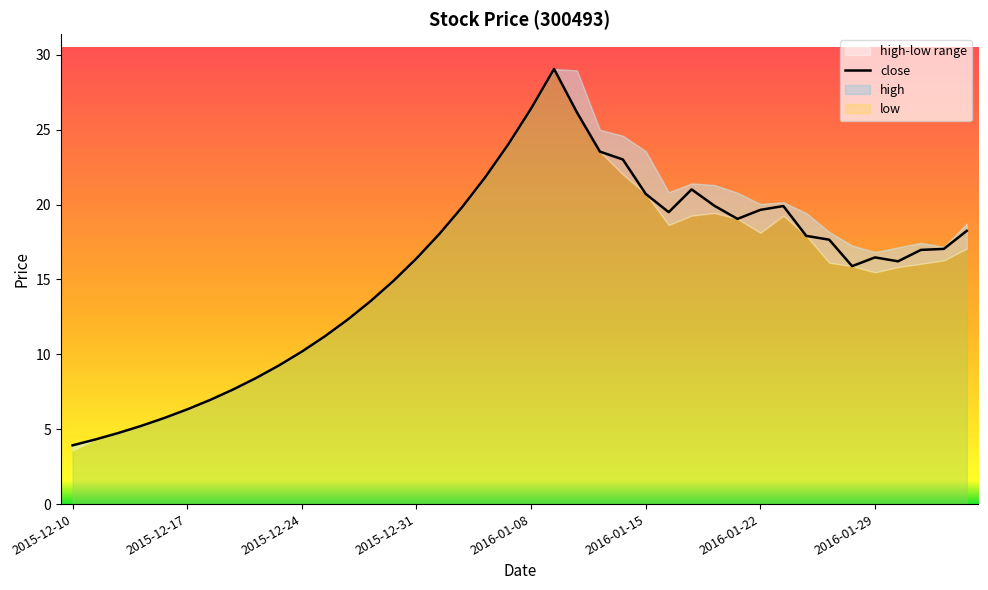

What is the difference between the maximum and minimum values?

25.1